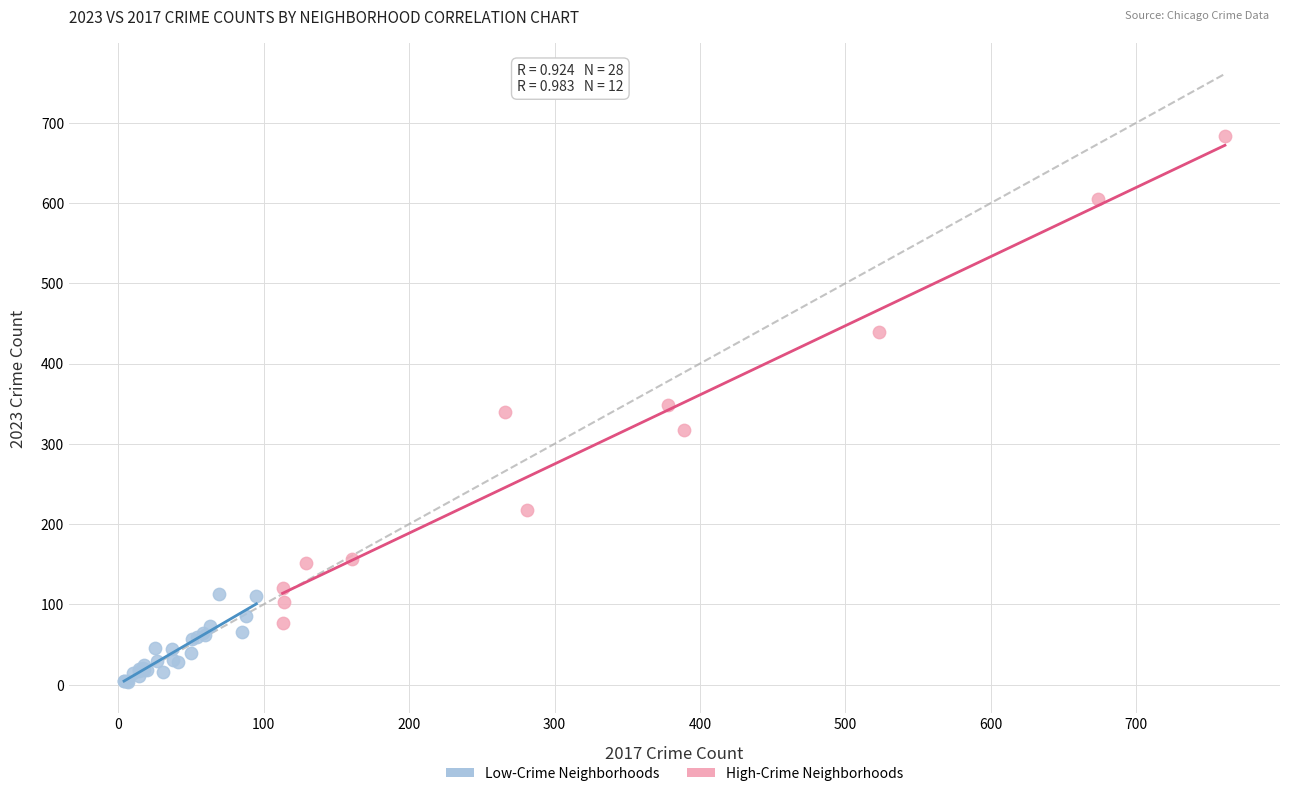

Which series contains the lowest Y value?

Low-Crime Neighborhoods